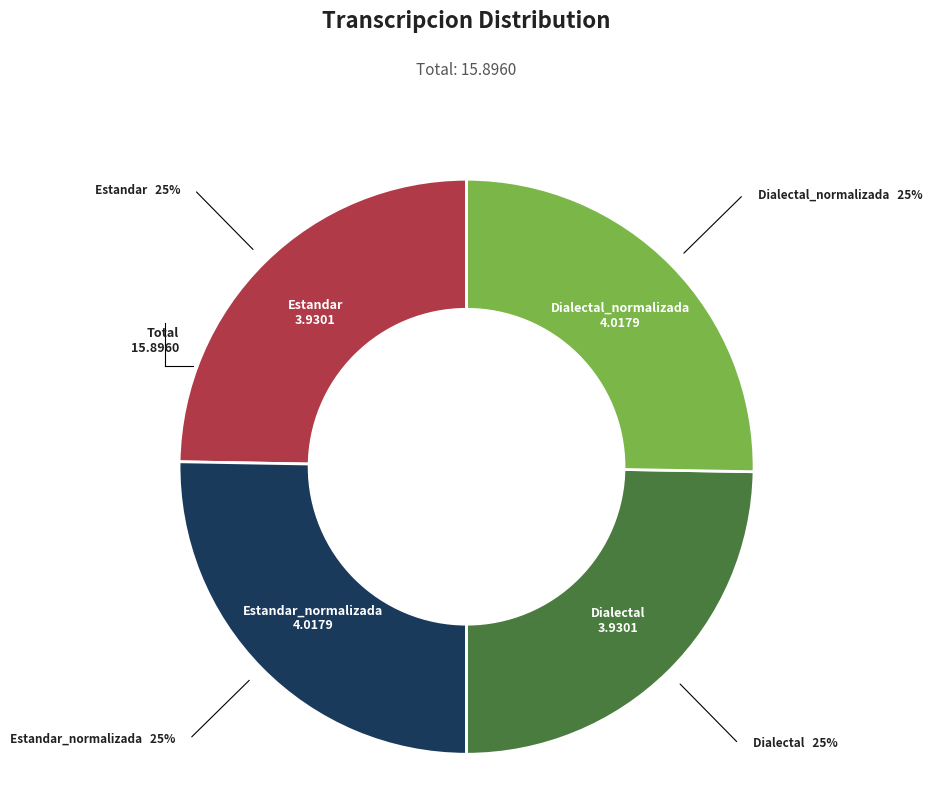

Is there any slice that represents more than half of the pie?

No